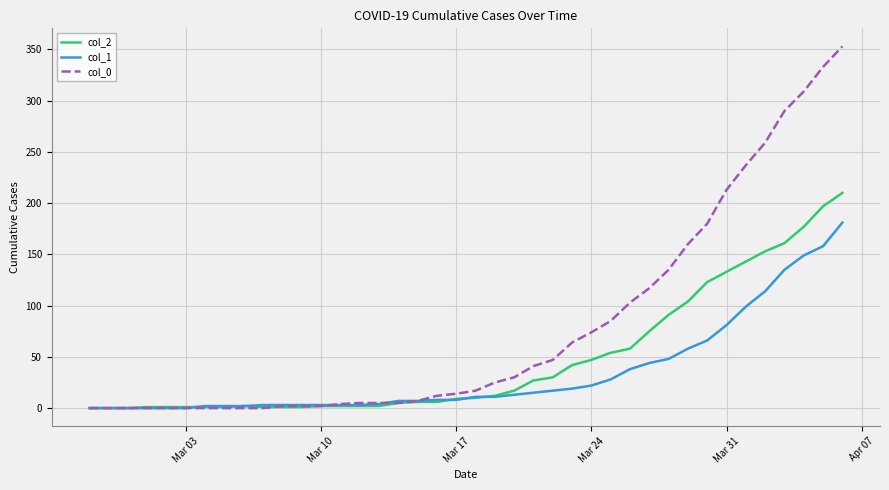

Which series has the largest range (max minus min)?

col_0